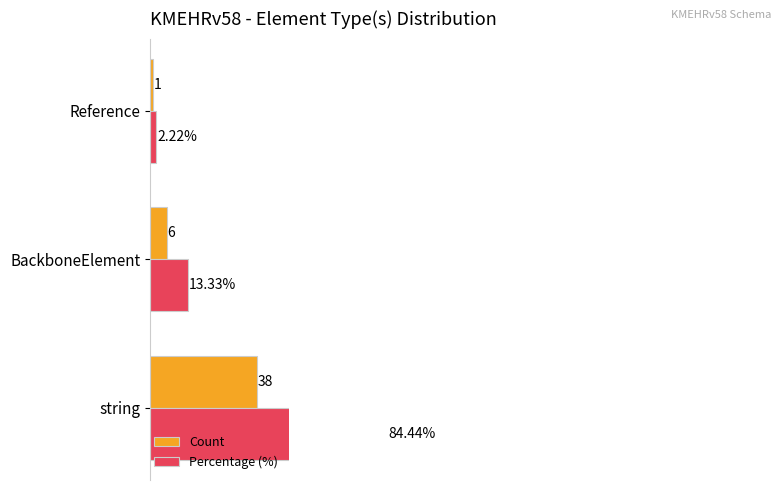

How many data points does each series have?

3